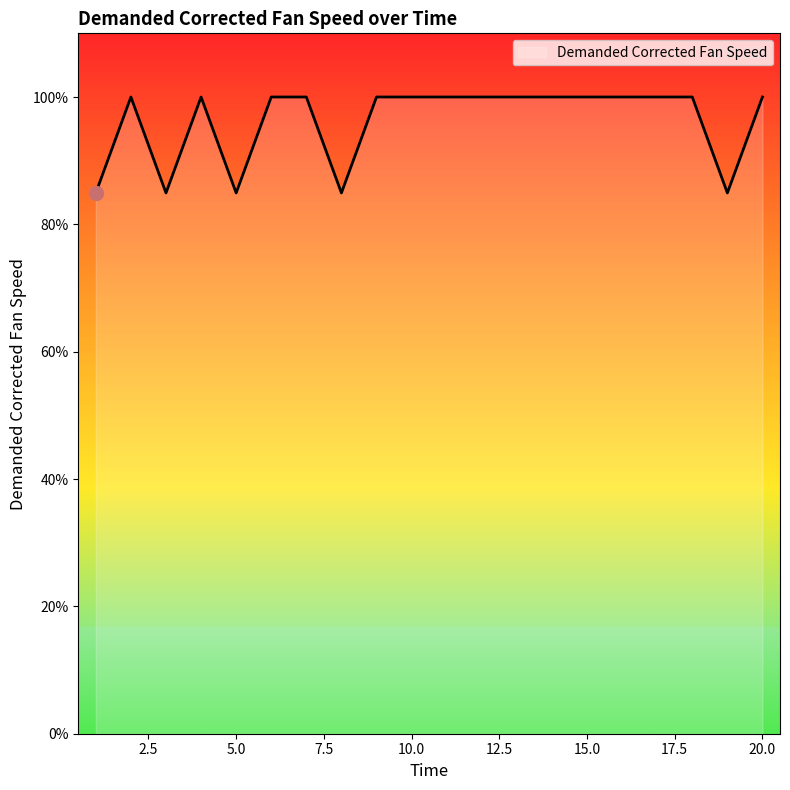

What is the maximum value shown in the chart?

100.0